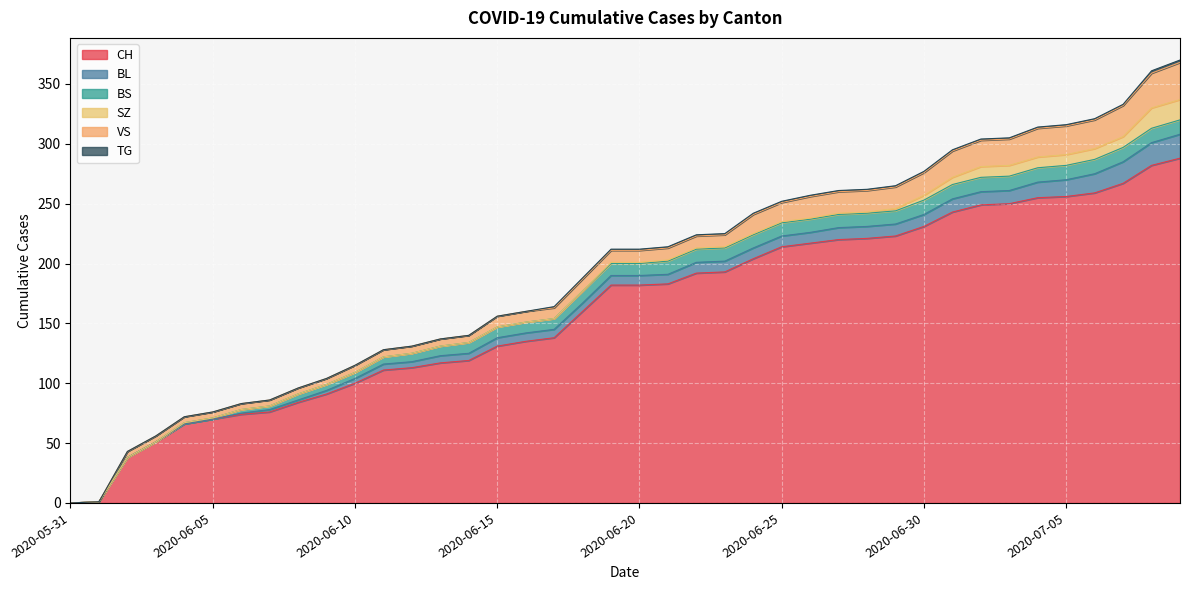

Reading left to right, transcribe all the data shown in this chart.

CH: 2020-05-31=0	2020-06-01=1	2020-06-02=38	2020-06-03=51	2020-06-04=66	2020-06-05=70	2020-06-06=74	2020-06-07=76	2020-06-08=84	2020-06-09=91	2020-06-10=100	2020-06-11=111	2020-06-12=113	2020-06-13=117	2020-06-14=119	2020-06-15=131	2020-06-16=135	2020-06-17=138	2020-06-18=160	2020-06-19=182	2020-06-20=182	2020-06-21=183	2020-06-22=192	2020-06-23=193	2020-06-24=204	2020-06-25=214	2020-06-26=217	2020-06-27=220	2020-06-28=221	2020-06-29=223	2020-06-30=231	2020-07-01=243	2020-07-02=249	2020-07-03=250	2020-07-04=255	2020-07-05=256	2020-07-06=259	2020-07-07=267	2020-07-08=282	2020-07-09=288
BL: 2020-05-31=0	2020-06-01=0	2020-06-02=0	2020-06-03=0	2020-06-04=0	2020-06-05=0	2020-06-06=1	2020-06-07=2	2020-06-08=2	2020-06-09=3	2020-06-10=4	2020-06-11=5	2020-06-12=5	2020-06-13=6	2020-06-14=6	2020-06-15=7	2020-06-16=7	2020-06-17=7	2020-06-18=7	2020-06-19=8	2020-06-20=8	2020-06-21=8	2020-06-22=9	2020-06-23=9	2020-06-24=9	2020-06-25=9	2020-06-26=9	2020-06-27=10	2020-06-28=10	2020-06-29=10	2020-06-30=10	2020-07-01=11	2020-07-02=11	2020-07-03=11	2020-07-04=13	2020-07-05=14	2020-07-06=16	2020-07-07=18	2020-07-08=19	2020-07-09=20
BS: 2020-05-31=0	2020-06-01=0	2020-06-02=0	2020-06-03=0	2020-06-04=1	2020-06-05=1	2020-06-06=3	2020-06-07=3	2020-06-08=5	2020-06-09=5	2020-06-10=5	2020-06-11=6	2020-06-12=7	2020-06-13=8	2020-06-14=9	2020-06-15=9	2020-06-16=9	2020-06-17=9	2020-06-18=10	2020-06-19=10	2020-06-20=10	2020-06-21=11	2020-06-22=11	2020-06-23=11	2020-06-24=11	2020-06-25=11	2020-06-26=11	2020-06-27=11	2020-06-28=11	2020-06-29=11	2020-06-30=12	2020-07-01=12	2020-07-02=12	2020-07-03=12	2020-07-04=12	2020-07-05=12	2020-07-06=12	2020-07-07=12	2020-07-08=12	2020-07-09=12
SZ: 2020-05-31=0	2020-06-01=0	2020-06-02=0	2020-06-03=0	2020-06-04=0	2020-06-05=0	2020-06-06=0	2020-06-07=0	2020-06-08=0	2020-06-09=0	2020-06-10=0	2020-06-11=0	2020-06-12=0	2020-06-13=0	2020-06-14=0	2020-06-15=0	2020-06-16=0	2020-06-17=0	2020-06-18=0	2020-06-19=1	2020-06-20=1	2020-06-21=1	2020-06-22=1	2020-06-23=1	2020-06-24=1	2020-06-25=1	2020-06-26=1	2020-06-27=1	2020-06-28=1	2020-06-29=2	2020-06-30=4	2020-07-01=6	2020-07-02=9	2020-07-03=9	2020-07-04=9	2020-07-05=9	2020-07-06=9	2020-07-07=9	2020-07-08=17	2020-07-09=17
VS: 2020-05-31=0	2020-06-01=0	2020-06-02=5	2020-06-03=5	2020-06-04=5	2020-06-05=5	2020-06-06=5	2020-06-07=5	2020-06-08=5	2020-06-09=5	2020-06-10=6	2020-06-11=6	2020-06-12=6	2020-06-13=6	2020-06-14=6	2020-06-15=9	2020-06-16=9	2020-06-17=9	2020-06-18=10	2020-06-19=10	2020-06-20=10	2020-06-21=10	2020-06-22=10	2020-06-23=10	2020-06-24=16	2020-06-25=16	2020-06-26=18	2020-06-27=18	2020-06-28=18	2020-06-29=18	2020-06-30=19	2020-07-01=22	2020-07-02=22	2020-07-03=22	2020-07-04=24	2020-07-05=24	2020-07-06=24	2020-07-07=26	2020-07-08=29	2020-07-09=31
TG: 2020-05-31=0	2020-06-01=0	2020-06-02=0	2020-06-03=0	2020-06-04=0	2020-06-05=0	2020-06-06=0	2020-06-07=0	2020-06-08=0	2020-06-09=0	2020-06-10=0	2020-06-11=0	2020-06-12=0	2020-06-13=0	2020-06-14=0	2020-06-15=0	2020-06-16=0	2020-06-17=1	2020-06-18=1	2020-06-19=1	2020-06-20=1	2020-06-21=1	2020-06-22=1	2020-06-23=1	2020-06-24=1	2020-06-25=1	2020-06-26=1	2020-06-27=1	2020-06-28=1	2020-06-29=1	2020-06-30=1	2020-07-01=1	2020-07-02=1	2020-07-03=1	2020-07-04=1	2020-07-05=1	2020-07-06=1	2020-07-07=1	2020-07-08=2	2020-07-09=2